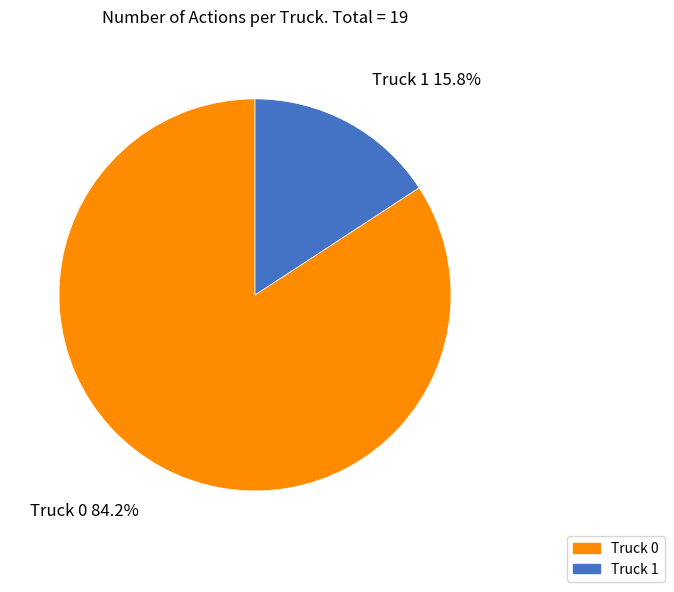

What percentage do Truck 1 and Truck 0 together represent?

100.0%